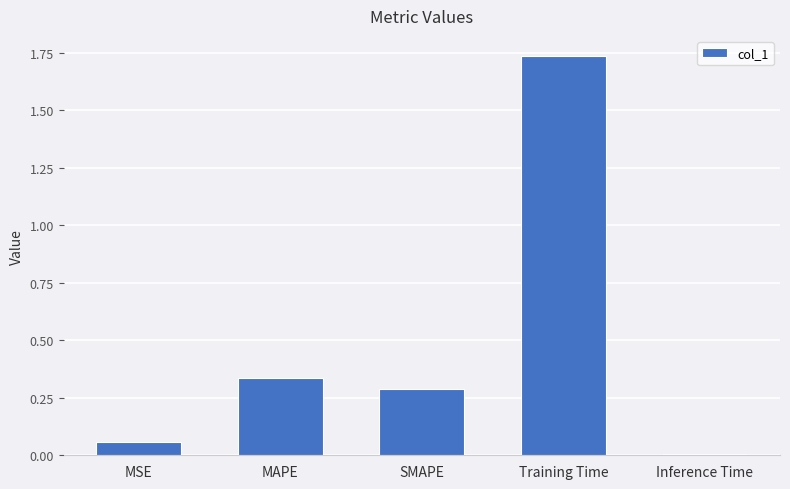

At which category does the chart reach its minimum across all series?

Inference Time